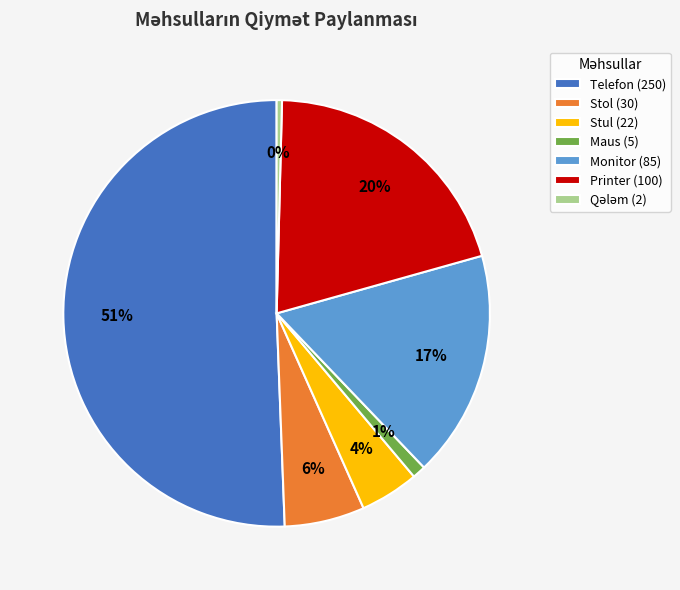

To the nearest percent, what is the average slice percentage?

14%